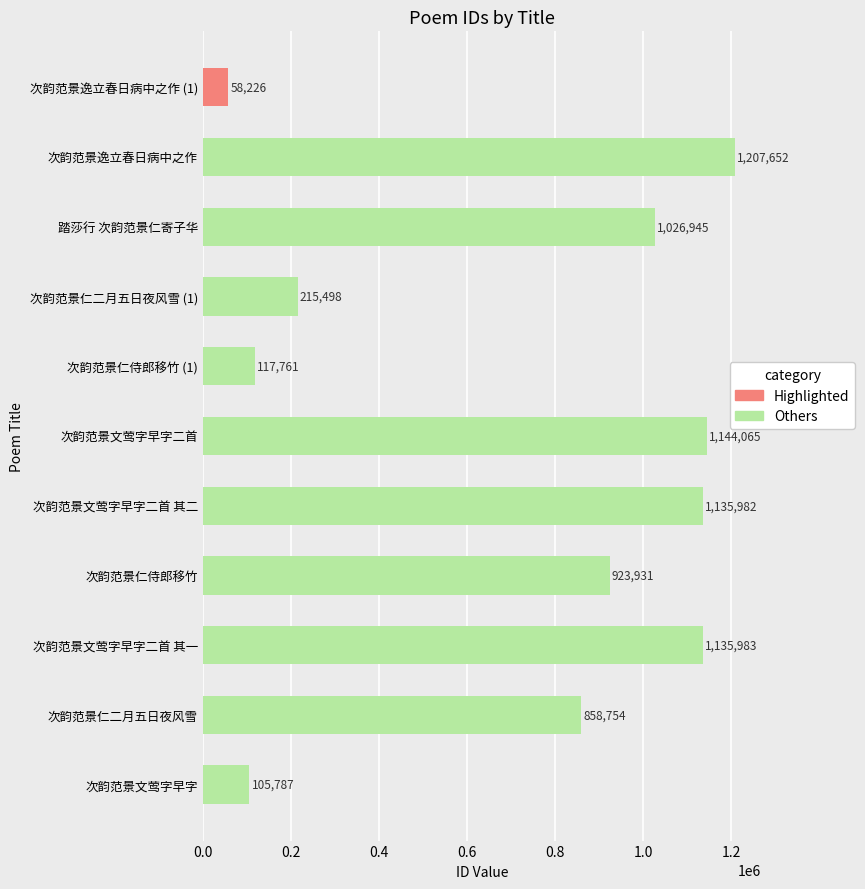

List the labels in order of value, largest first.

次韵范景逸立春日病中之作, 次韵范景文莺字早字二首, 次韵范景文莺字早字二首 其一, 次韵范景文莺字早字二首 其二, 踏莎行 次韵范景仁寄子华, 次韵范景仁侍郎移竹, 次韵范景仁二月五日夜风雪, 次韵范景仁二月五日夜风雪 (1), 次韵范景仁侍郎移竹 (1), 次韵范景文莺字早字, 次韵范景逸立春日病中之作 (1)